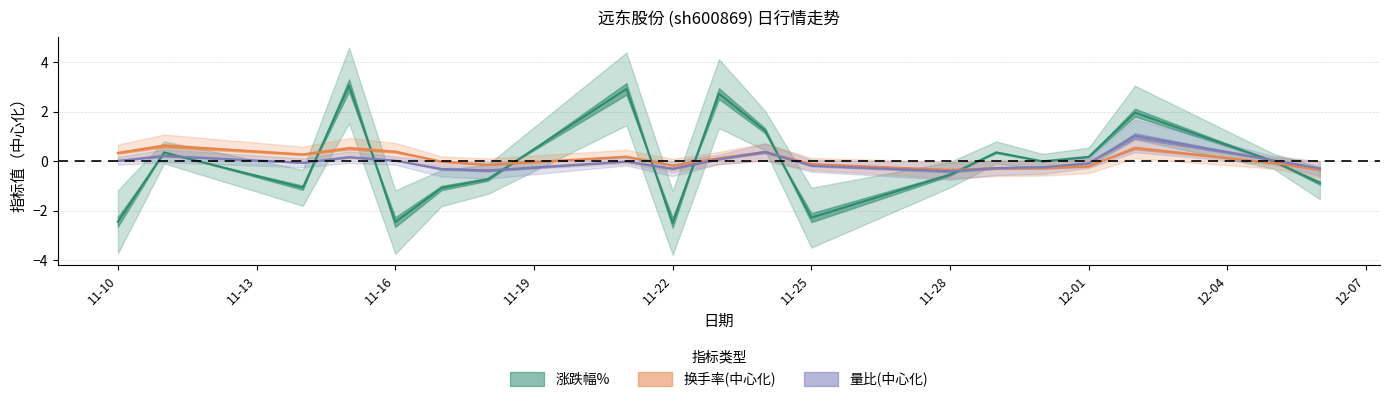

What is the total value across all series at 2022-11-21?

3.1